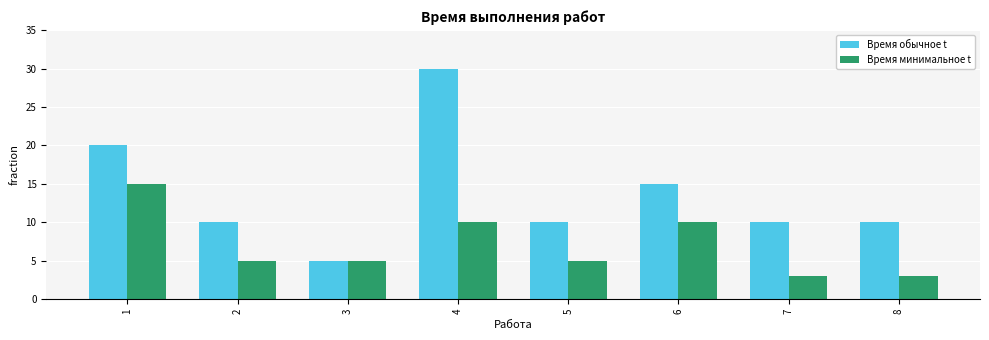

Where is Время обычное t nearest to the value 17?

6